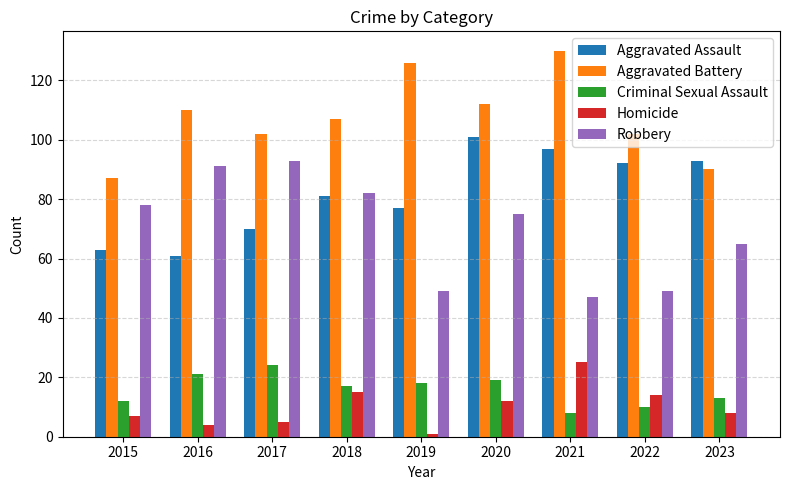

How many groups of bars are there?

9